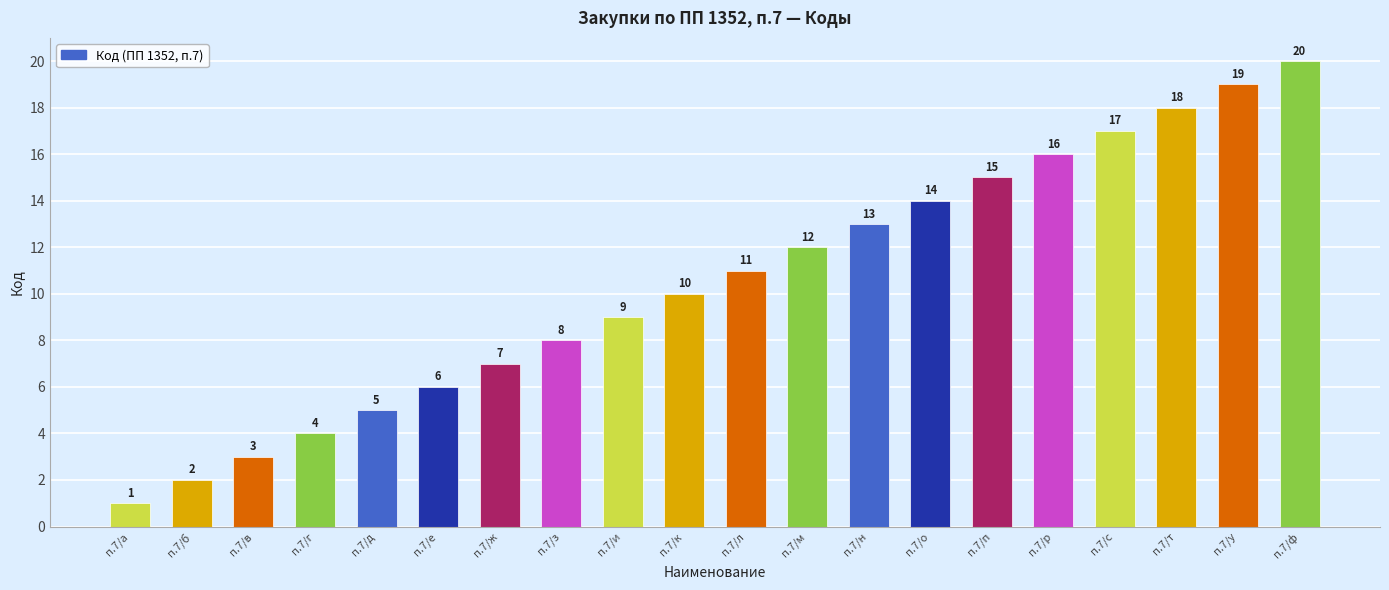

What is the smallest value displayed?

1